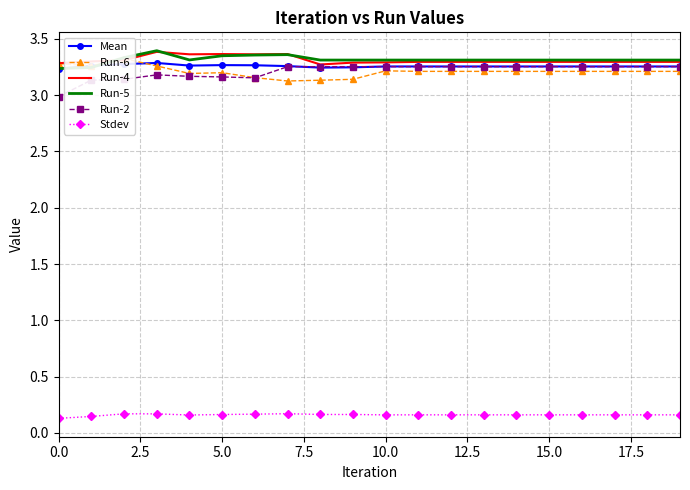

How many interior local peaks does the Run-4 series have?

3